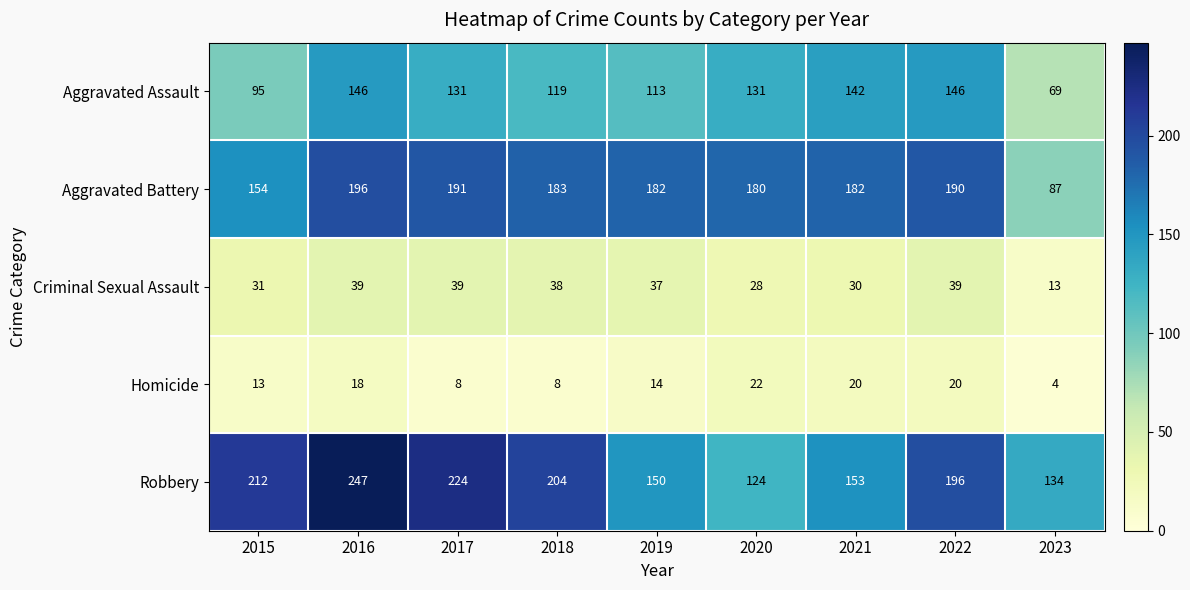

How many categories are shown in the chart?

9